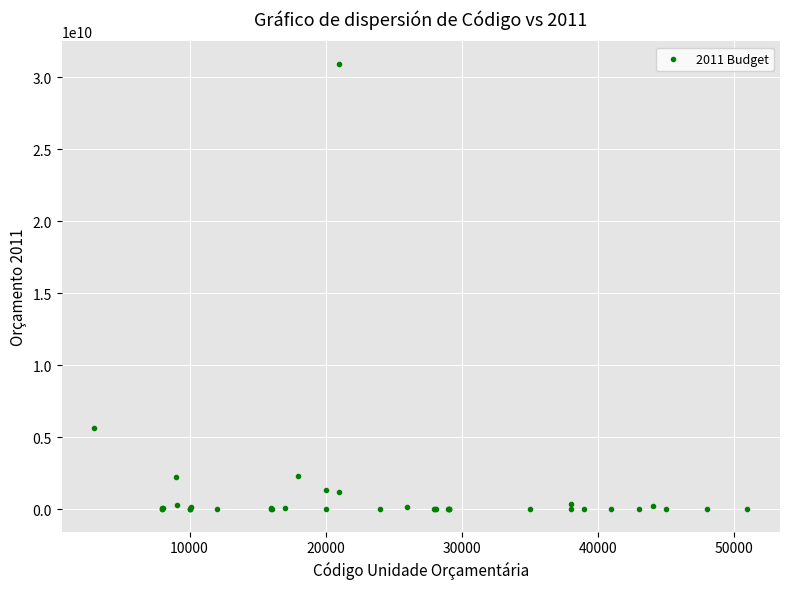

What Y value in the scatter plot is closest to 15468675208?

5661370000.5